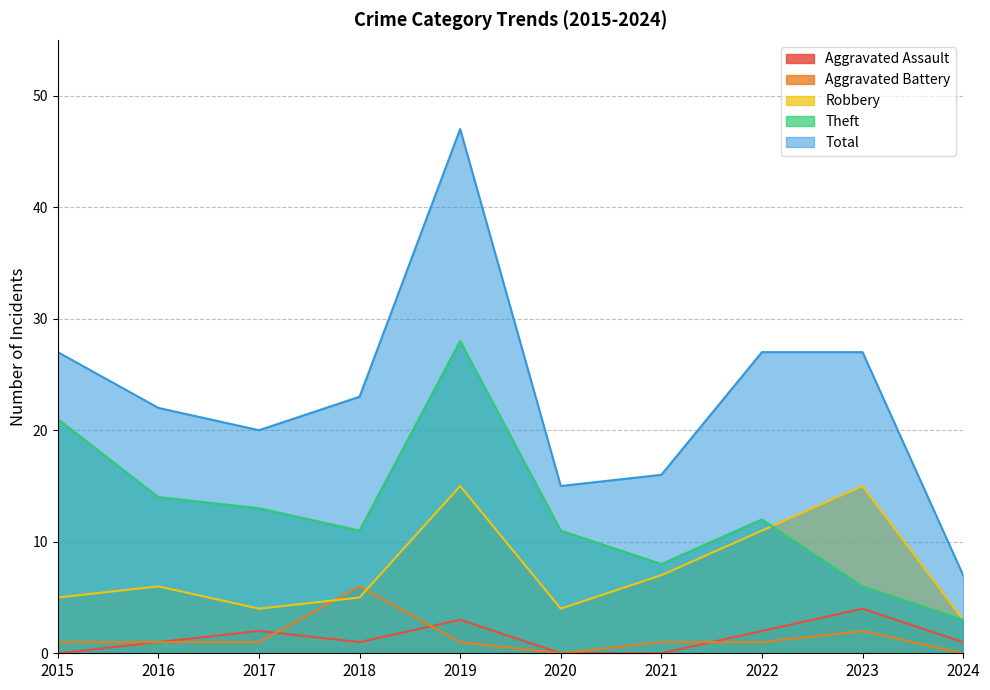

What is the difference between the Aggravated Assault values at 2016 and 2020?

1